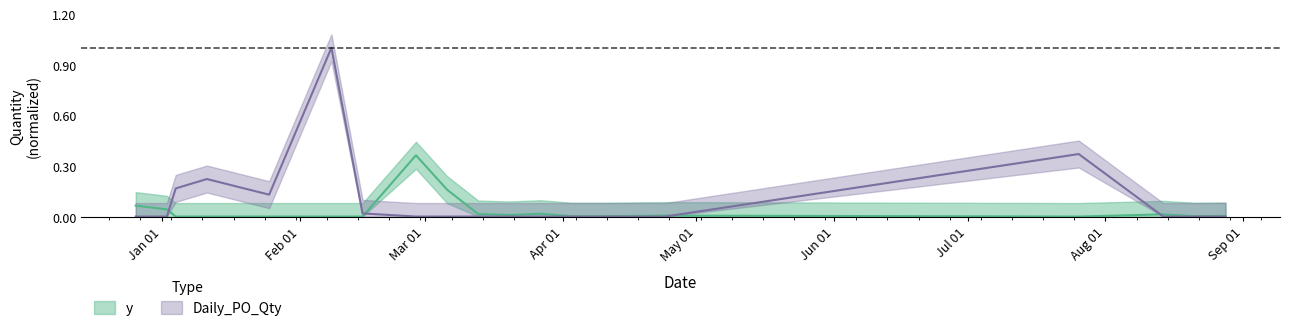

List the series in order of their overall mean, lowest first.

y, Daily_PO_Qty